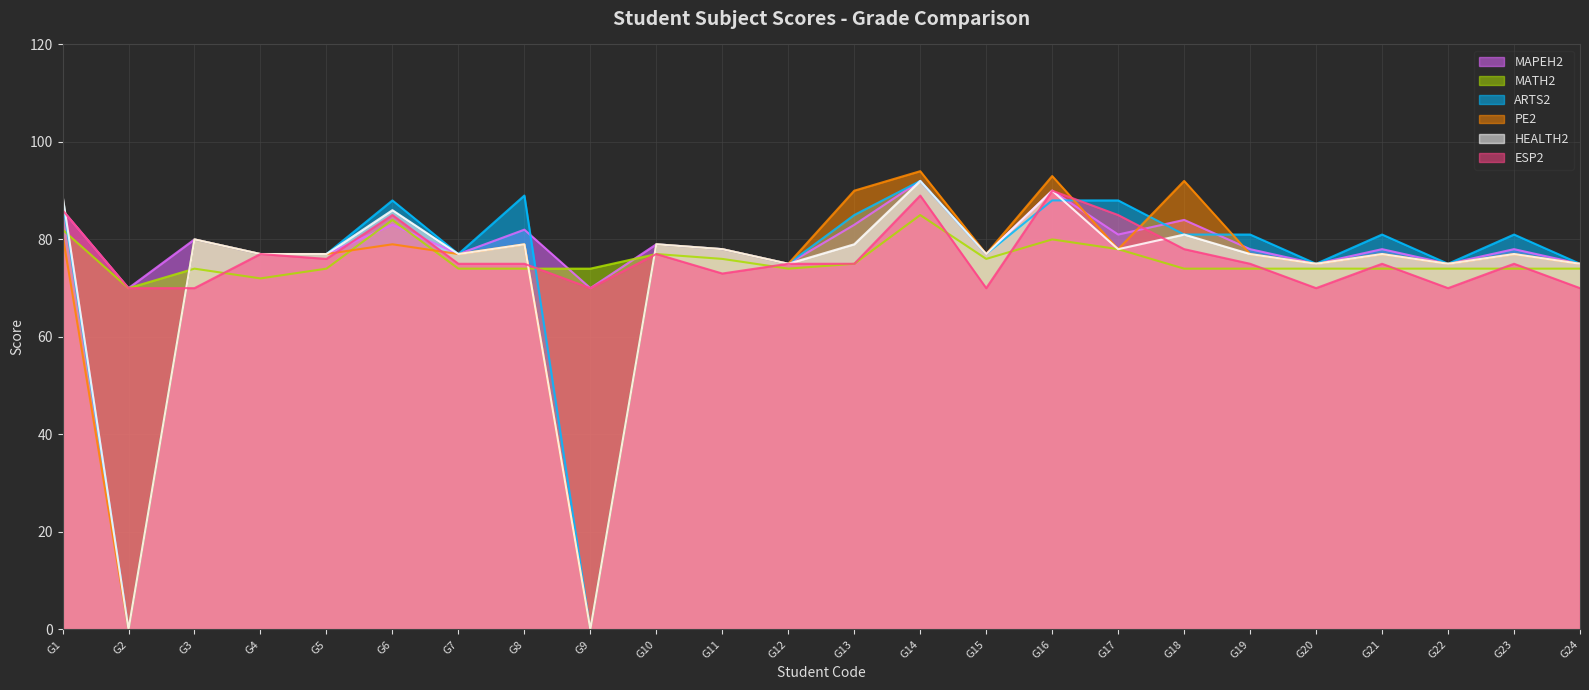

What is the average value of the ESP2 series?

76